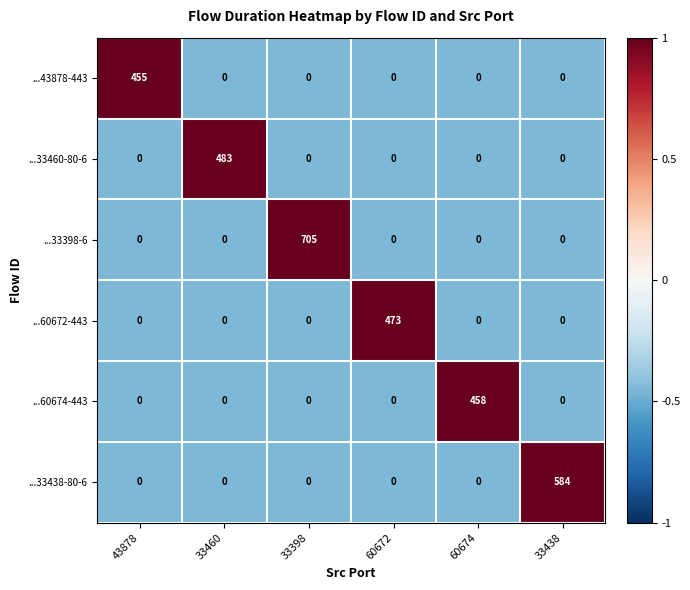

What is the difference between the ...33398-6 values at 60672 and 33398?

705